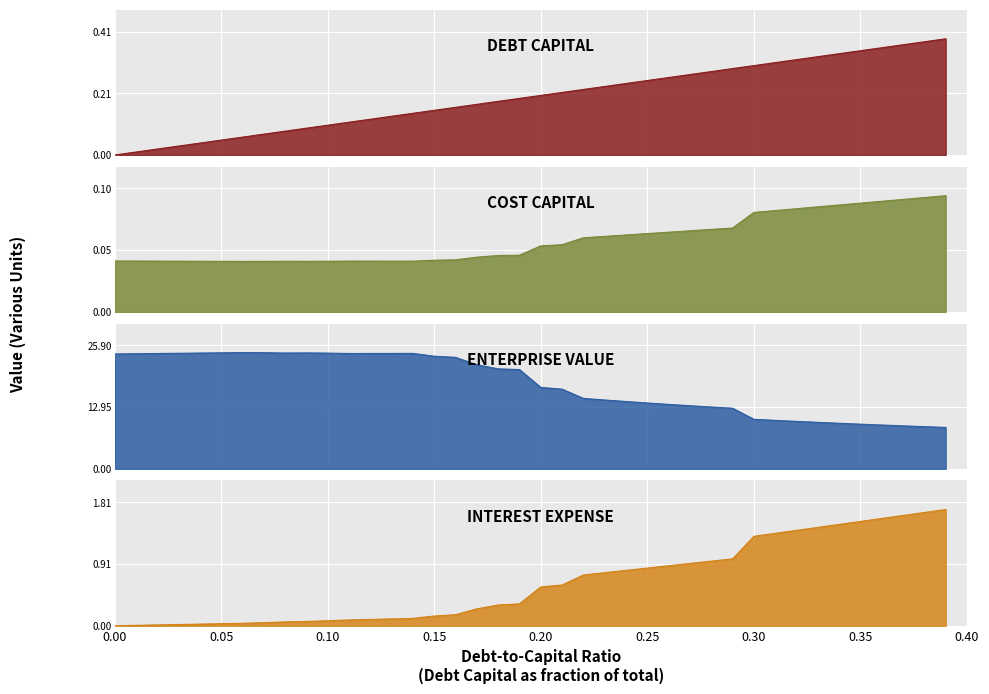

What is the greatest value displayed?

24.4